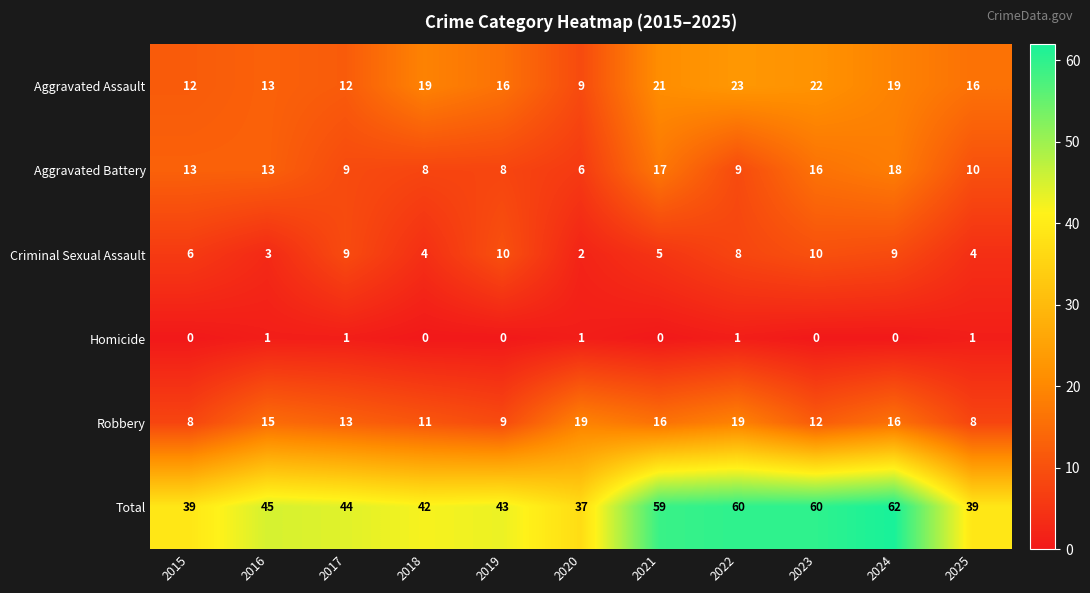

Count the number of categories in the chart.

11